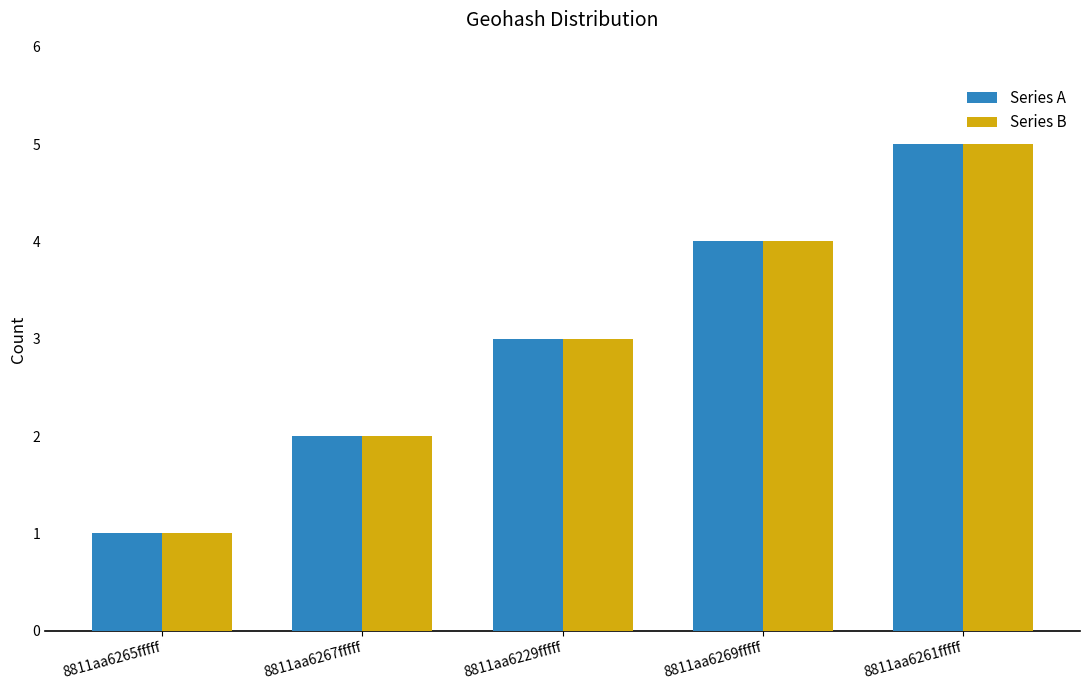

Reading right to left, extract all data points from this chart.

Series A: 8811aa6261fffff=5	8811aa6269fffff=4	8811aa6229fffff=3	8811aa6267fffff=2	8811aa6265fffff=1
Series B: 8811aa6261fffff=5	8811aa6269fffff=4	8811aa6229fffff=3	8811aa6267fffff=2	8811aa6265fffff=1